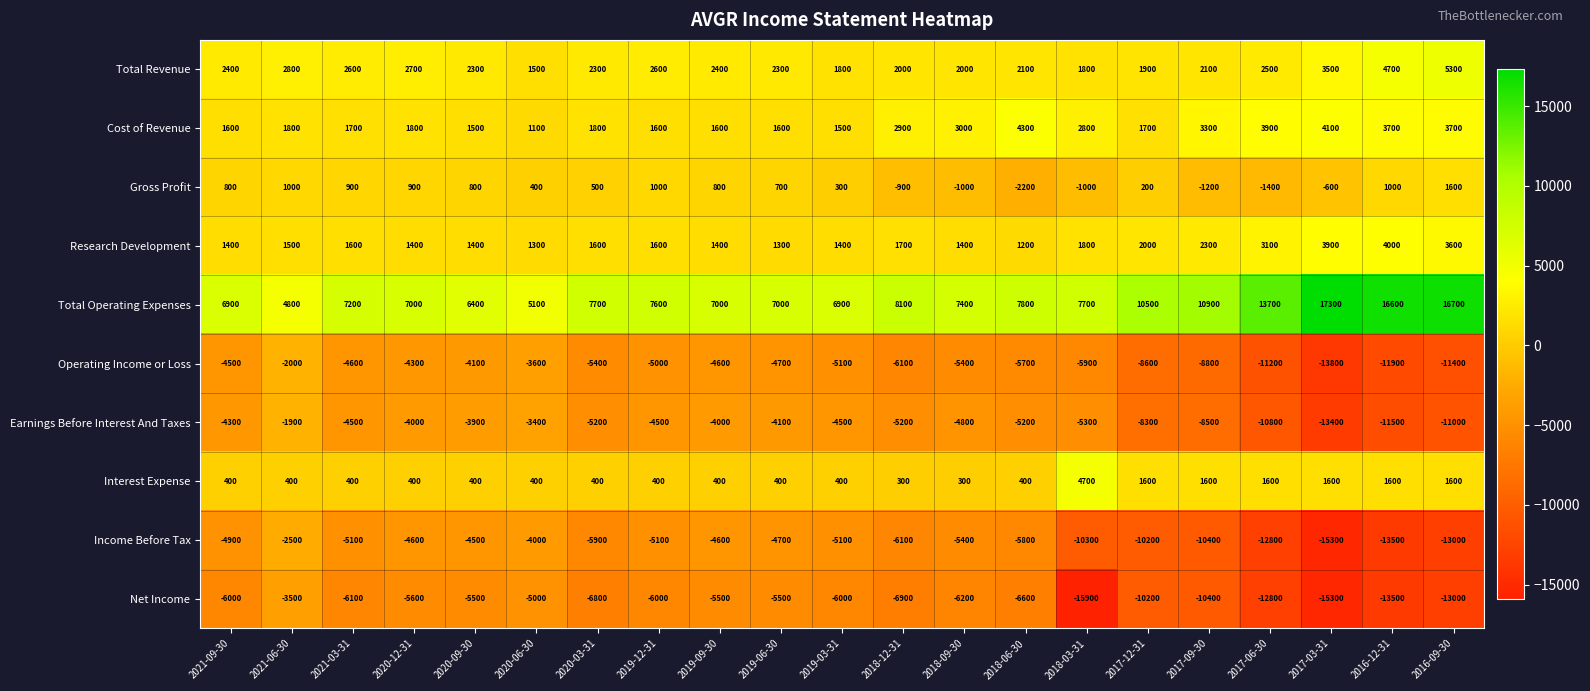

Where is Gross Profit nearest to the value -300?

2017-03-31